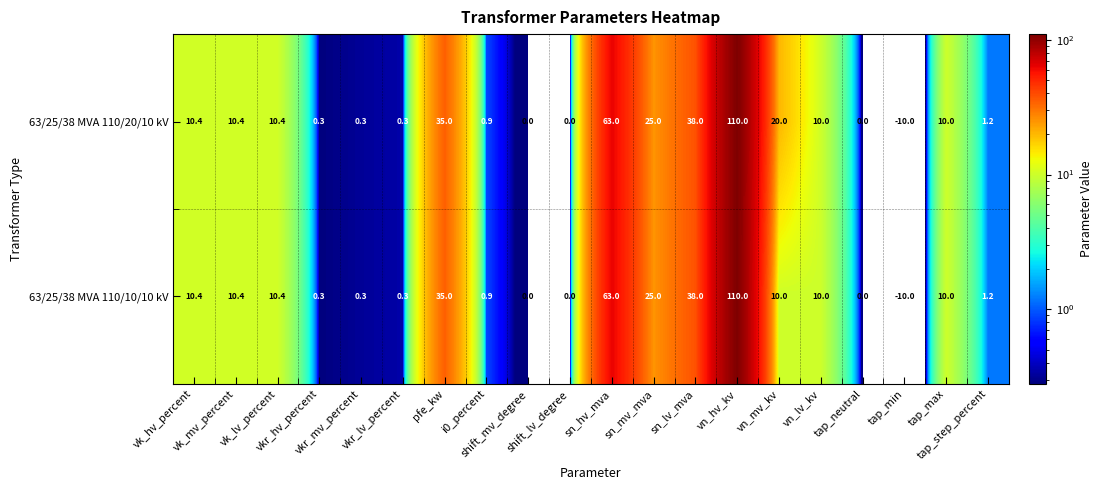

Which series has the largest total across all categories?

63/25/38 MVA 110/20/10 kV